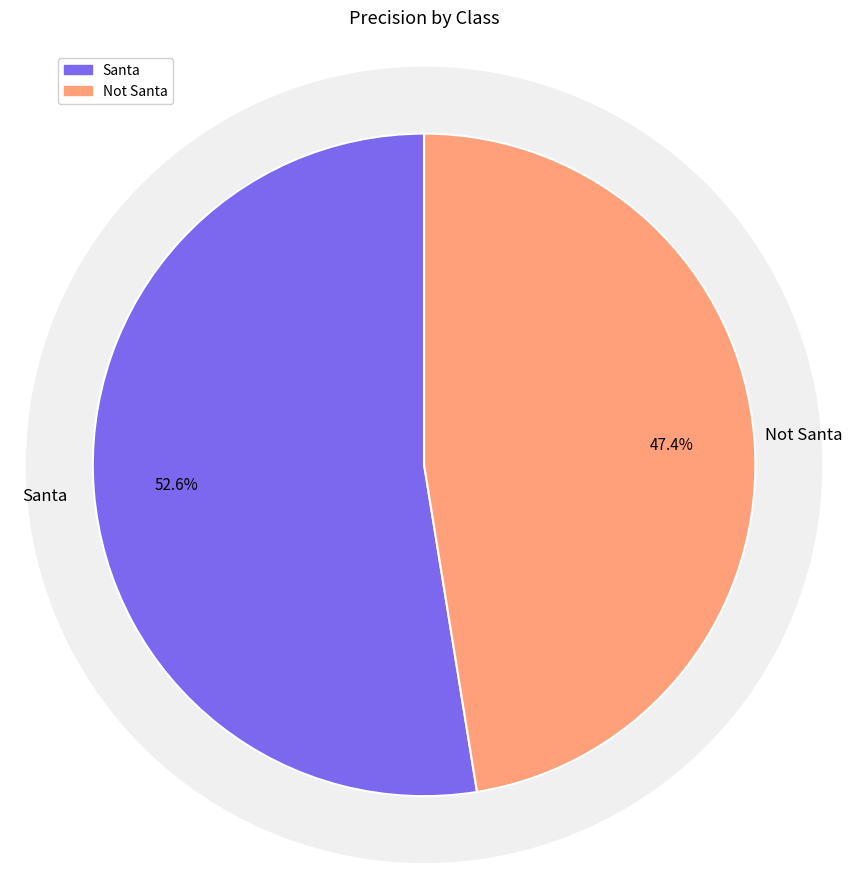

Rank the categories by value from lowest to highest.

Not Santa, Santa